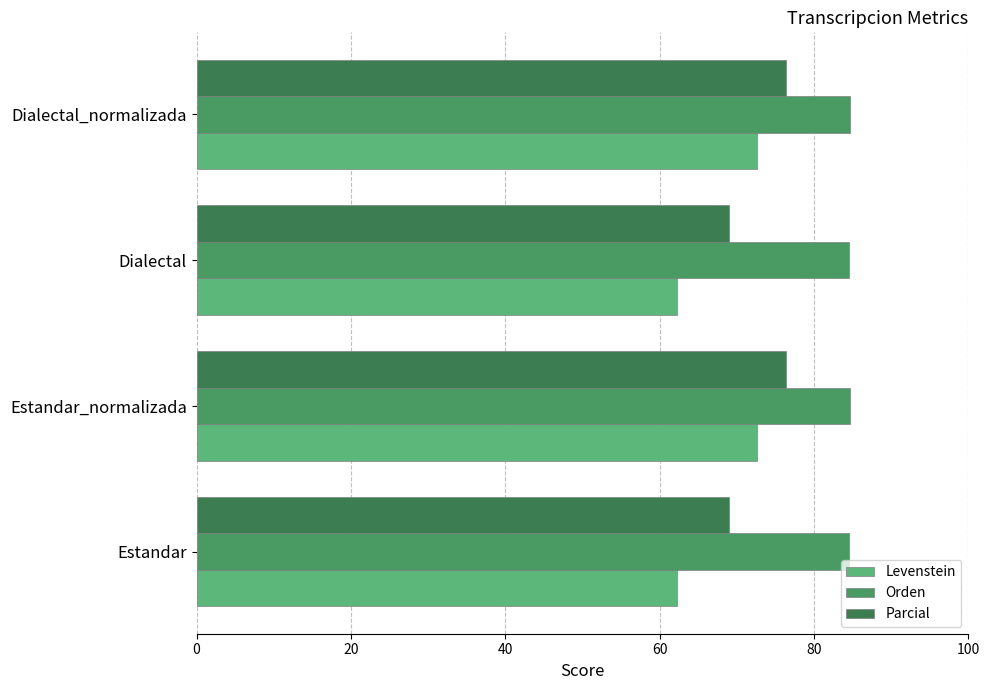

How many series are shown in this chart?

3